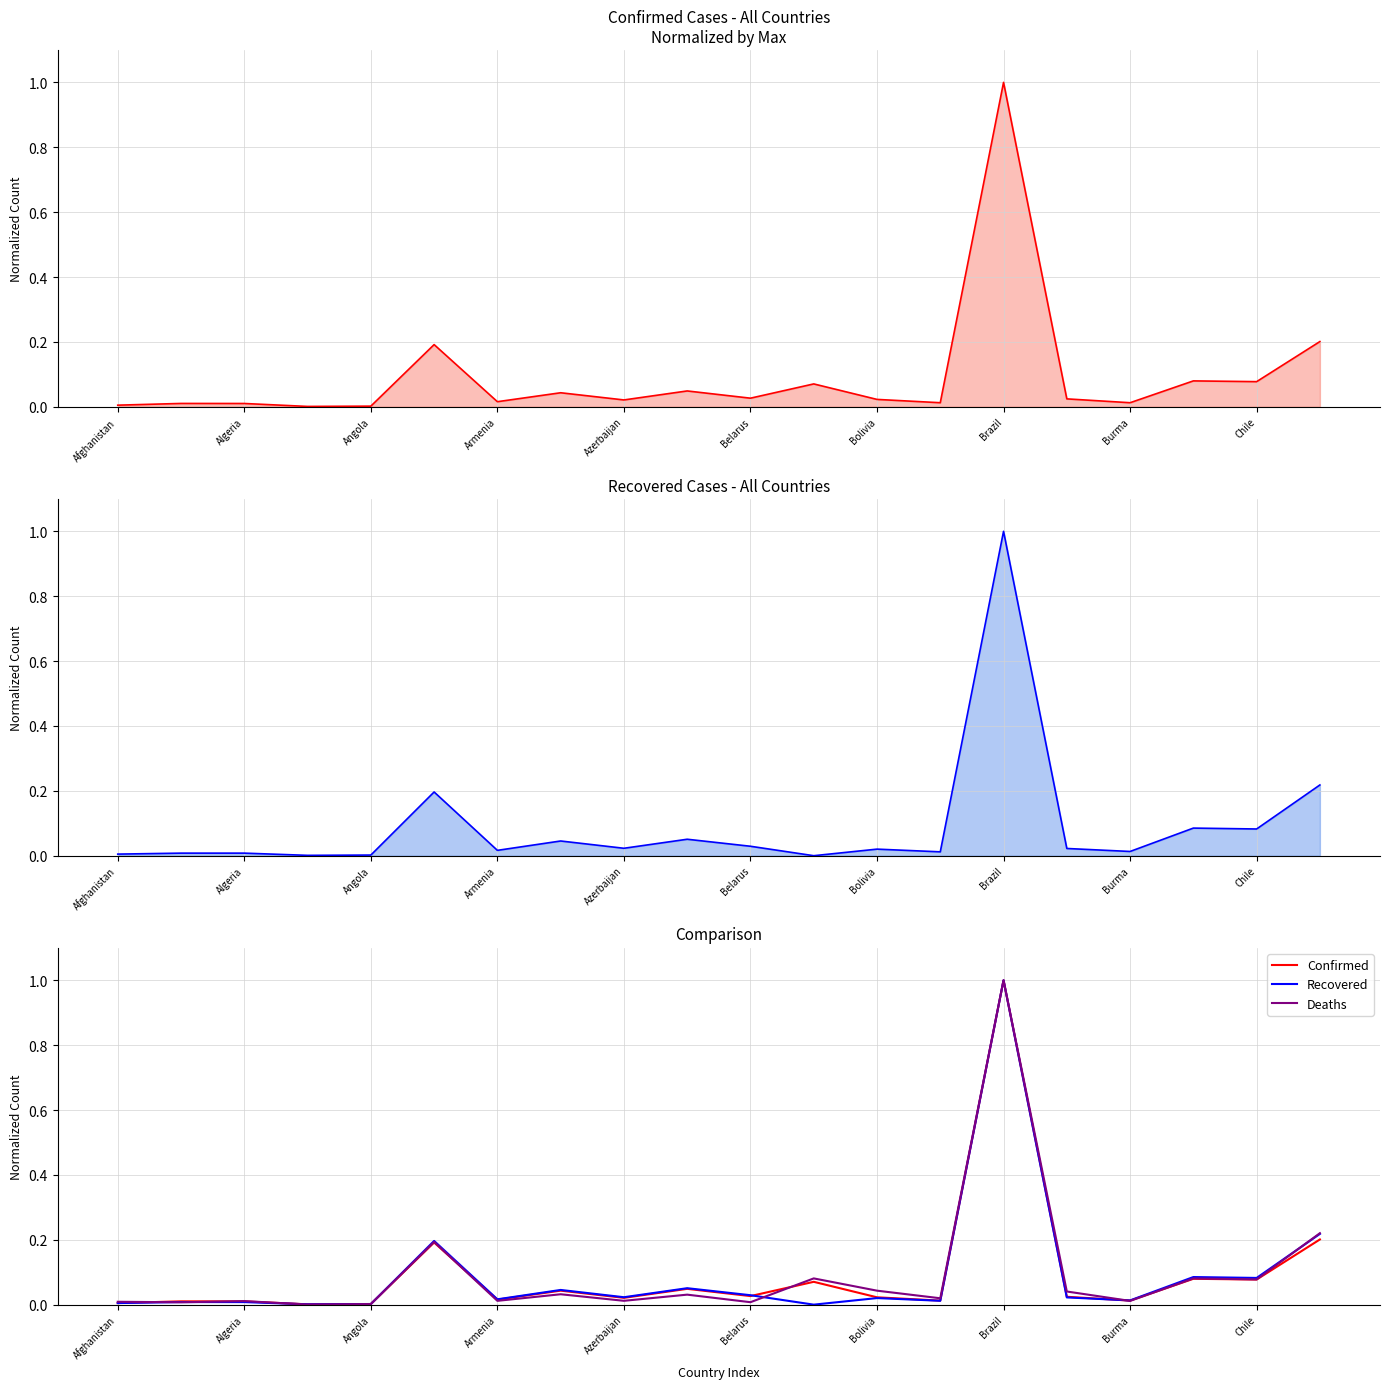

Reading left to right, what are all the values shown in this chart?

Confirmed: 0.0	0.0	0.0	0.0	0.0	0.2	0.0	0.0	0.0	0.0	0.0	0.1	0.0	0.0	1.0	0.0	0.0	0.1	0.1	0.2
Recovered: 0.0	0.0	0.0	0.0	0.0	0.2	0.0	0.0	0.0	0.1	0.0	0.0	0.0	0.0	1.0	0.0	0.0	0.1	0.1	0.2
Deaths: 0.0	0.0	0.0	0.0	0.0	0.2	0.0	0.0	0.0	0.0	0.0	0.1	0.0	0.0	1.0	0.0	0.0	0.1	0.1	0.2